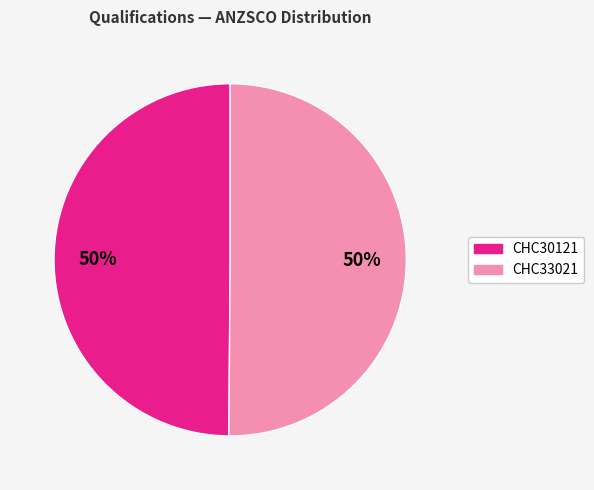

What is the ratio of the value at CHC33021 to the value at CHC30121?

1.0